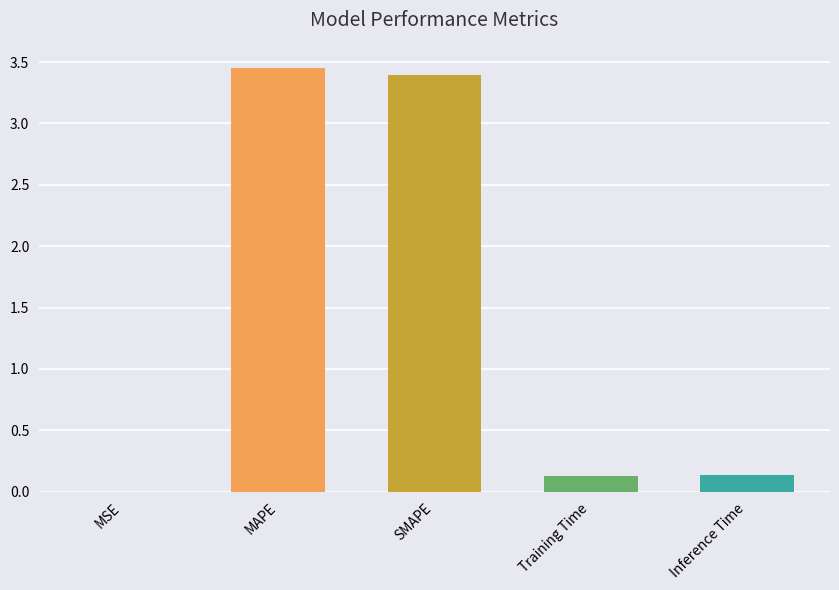

Which label corresponds to the smallest value in the chart?

MSE